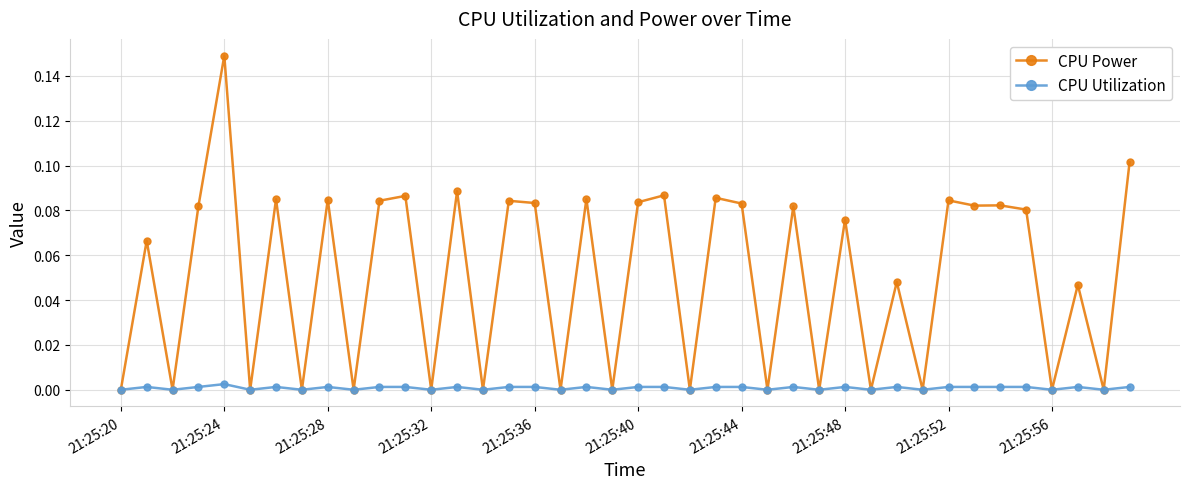

List the series in order of their peak value, highest first.

CPU Power, CPU Utilization